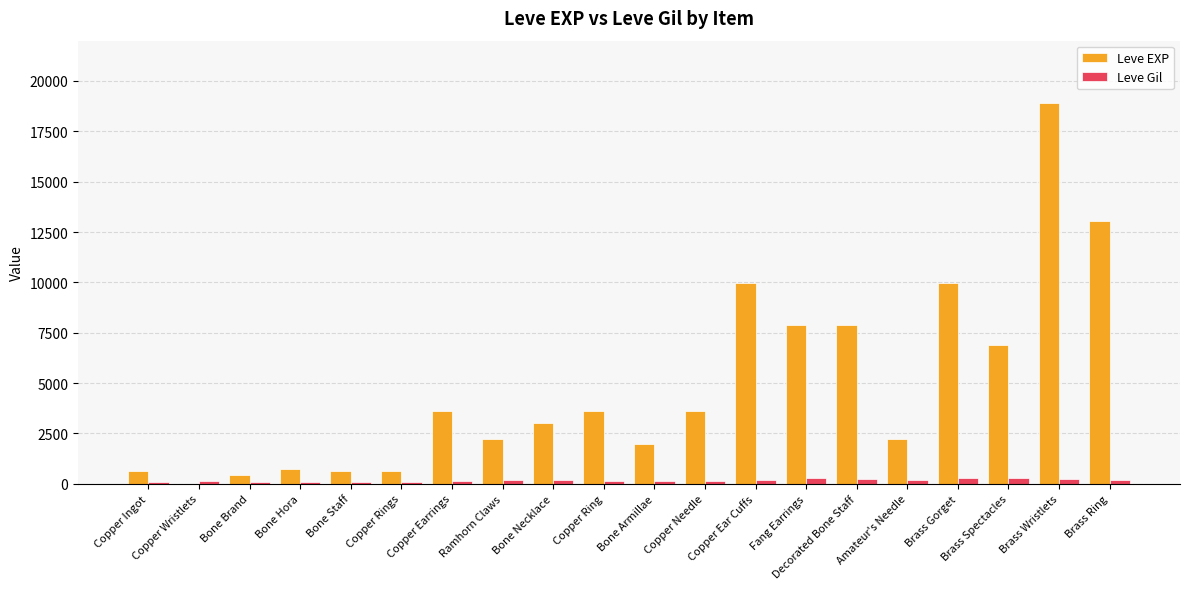

Which series has the largest total across all categories?

Leve EXP